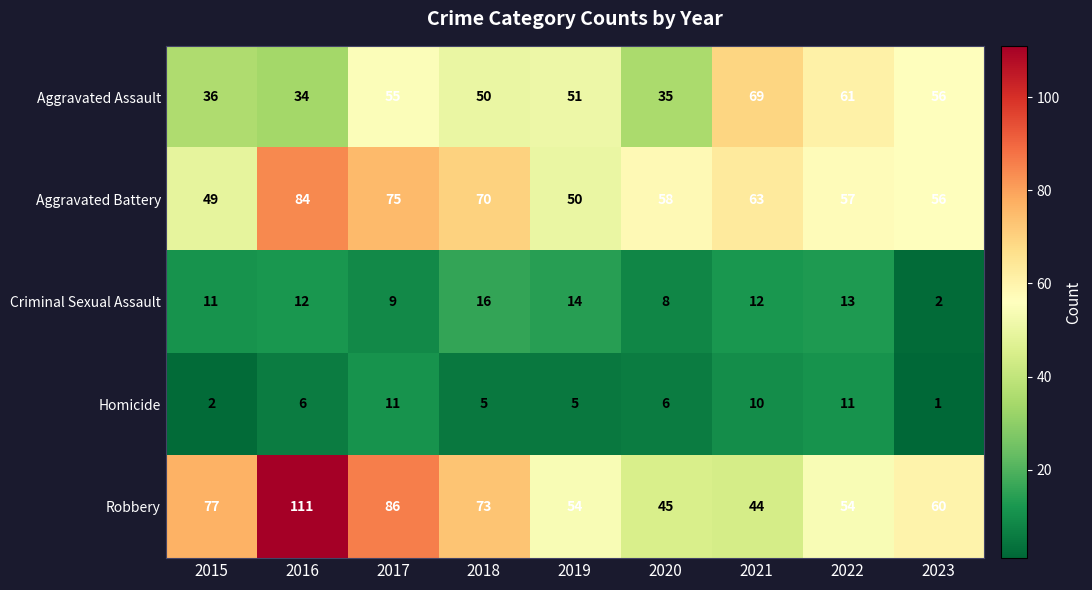

Which label corresponds to the largest value in the chart?

2016